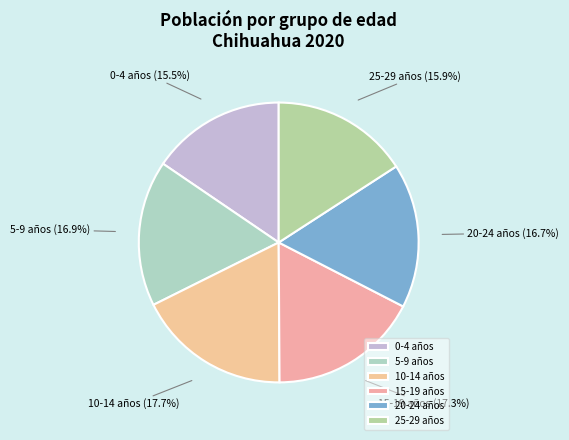

Is 20-24 años the majority of the pie?

No